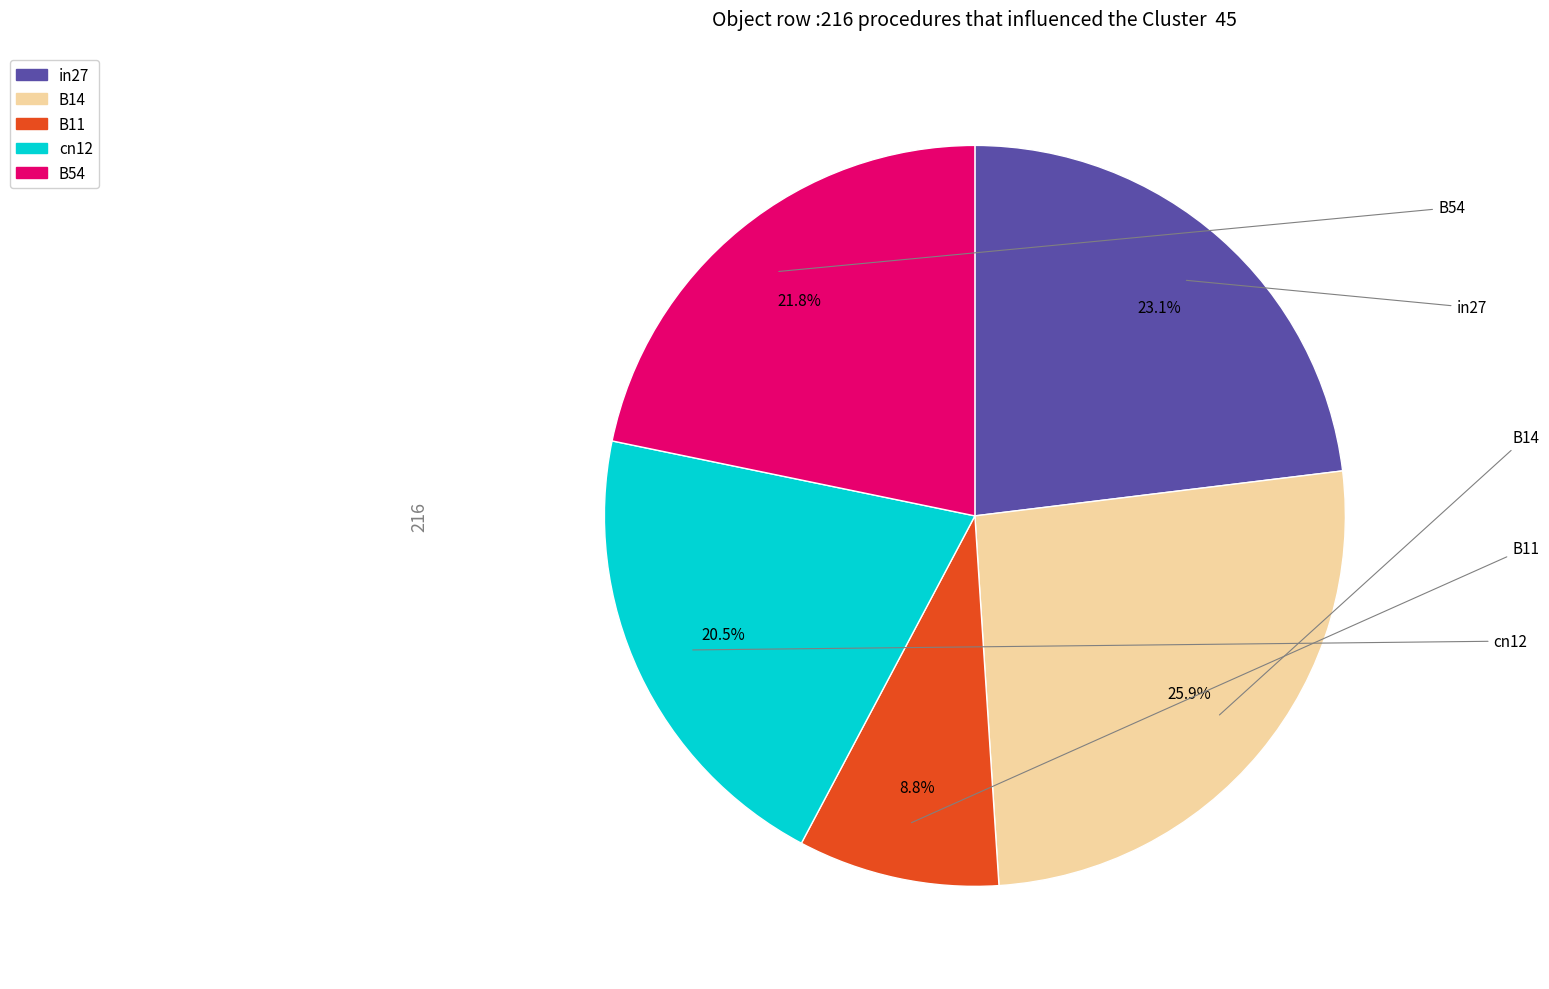

The B14 slice represents 26% of the pie. True or false?

True